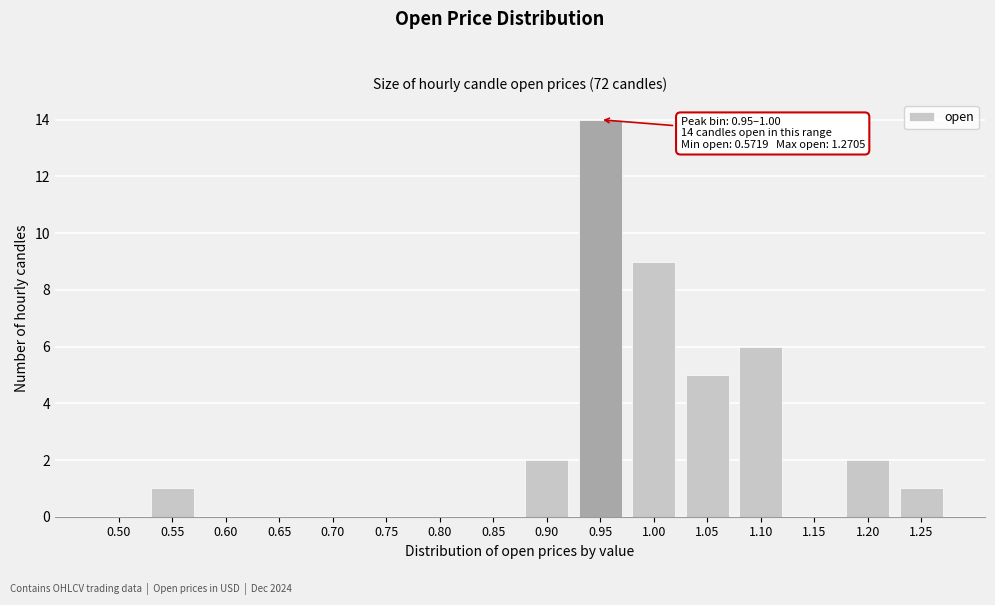

Reading right to left, list all the values displayed in this chart.

1.25=1	1.20=2	1.15=0	1.10=6	1.05=5	1.00=9	0.95=14	0.90=2	0.85=0	0.80=0	0.75=0	0.70=0	0.65=0	0.60=0	0.55=1	0.50=0